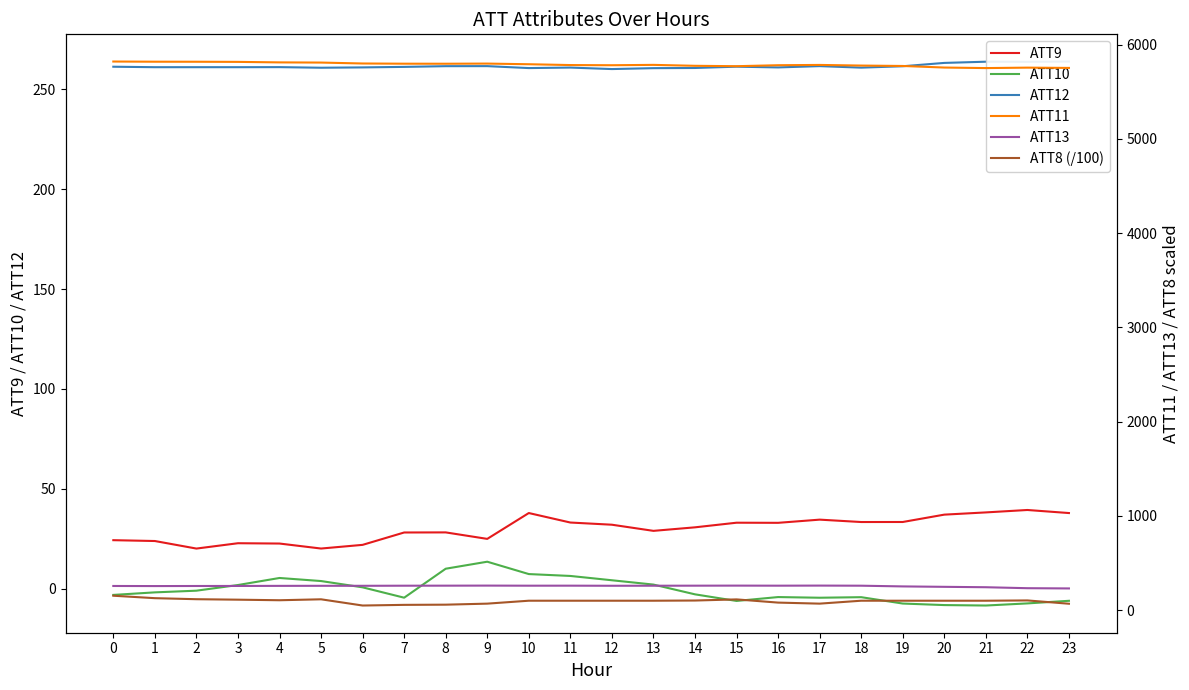

True or false: ATT12 has a value of 375.4 at 11.

False